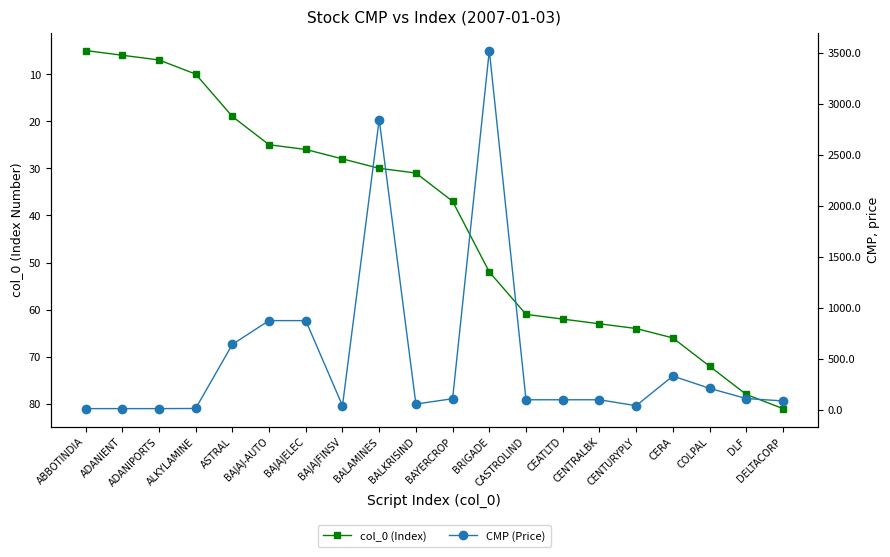

What is the difference between the CMP (Price) values at ADANIPORTS and CASTROLIND?

86.7